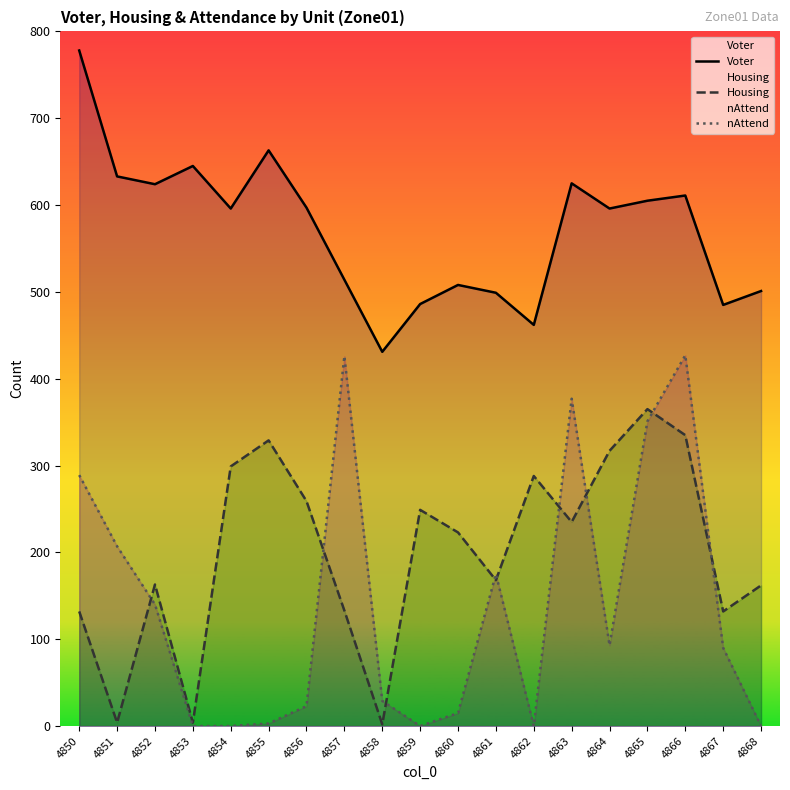

What is the difference between the maximum and second lowest values in the Housing series?

361